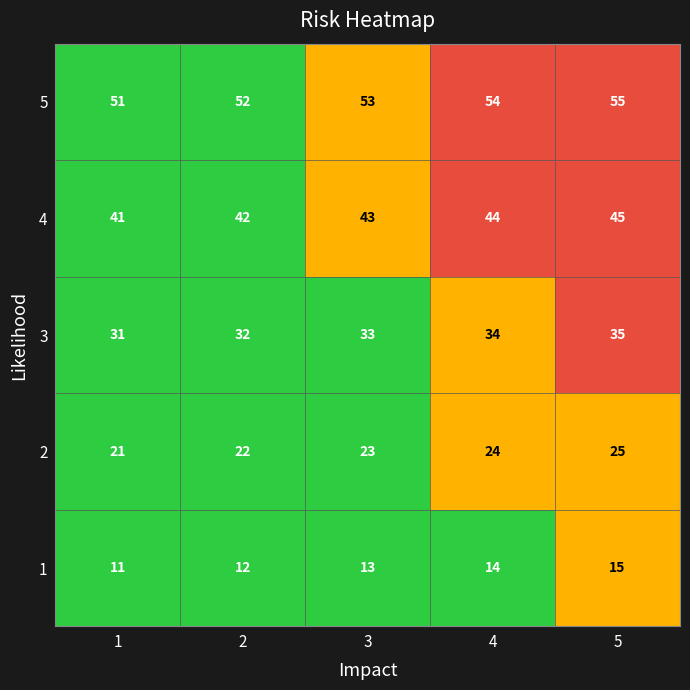

How many data points does each series have?

5